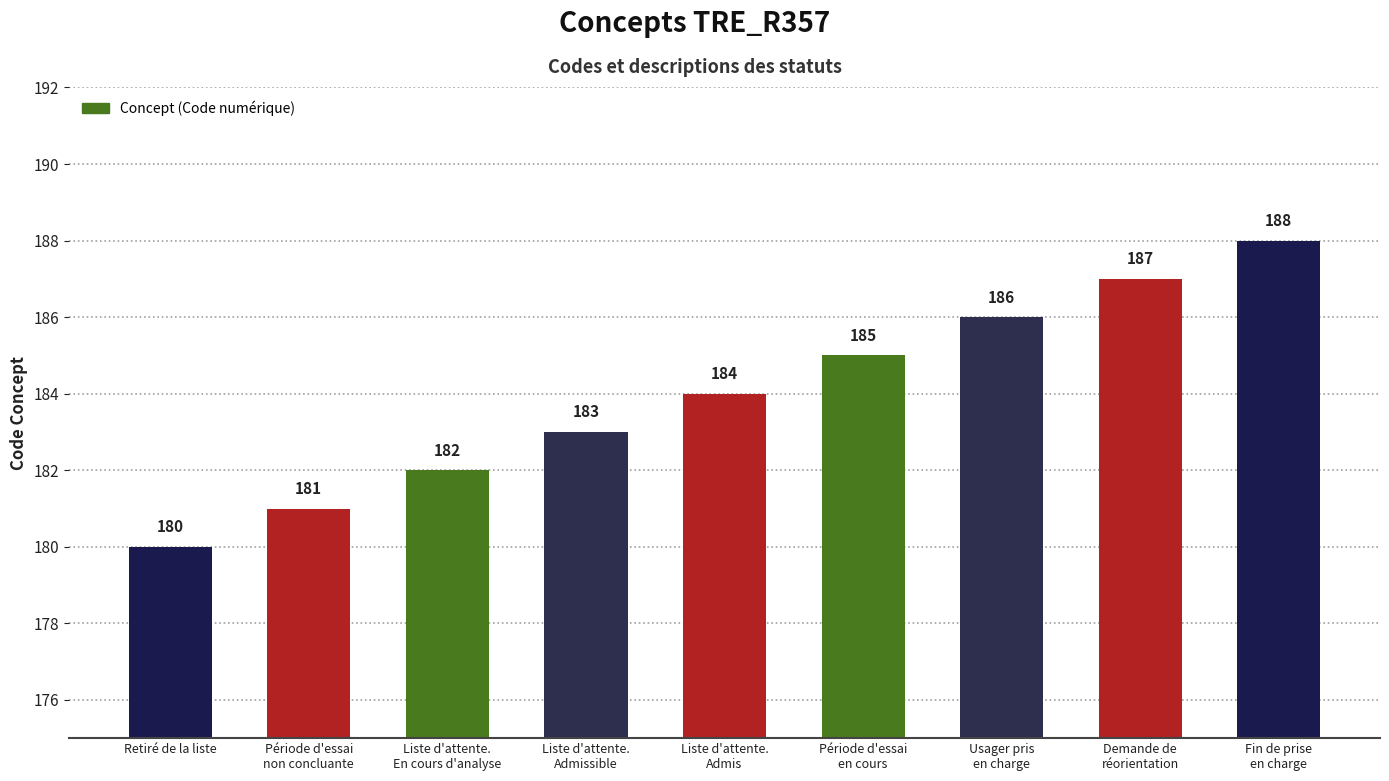

Rank the categories by value from highest to lowest.

Fin de prise
en charge, Demande de
réorientation, Usager pris
en charge, Période d'essai
en cours, Liste d'attente.
Admis, Liste d'attente.
Admissible, Liste d'attente.
En cours d'analyse, Période d'essai
non concluante, Retiré de la liste